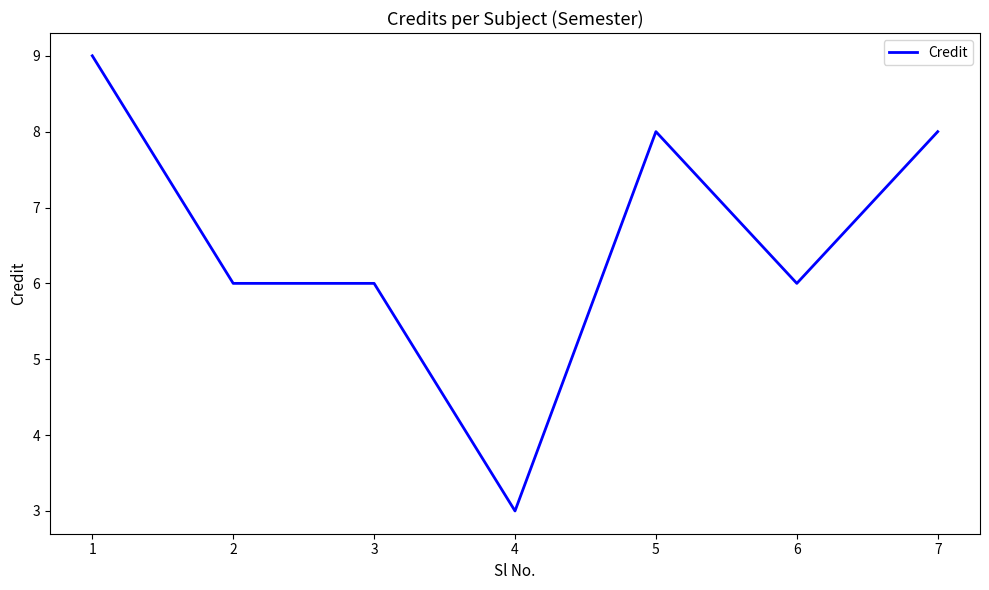

At which label does the data first exceed 6?

1